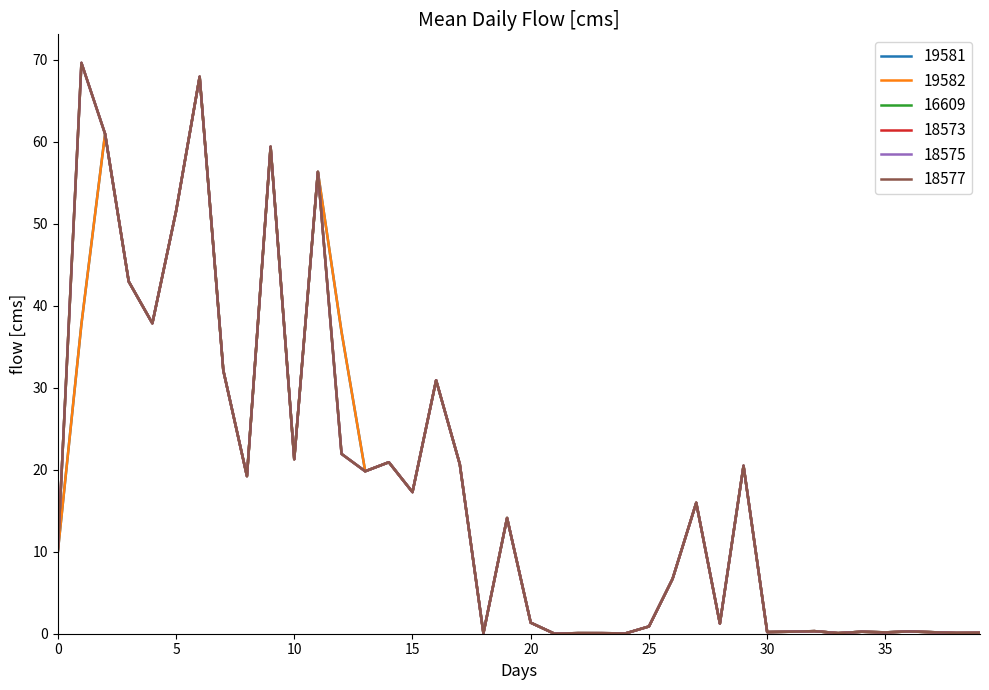

True or false: 16609 and 19582 intersect in this chart.

False